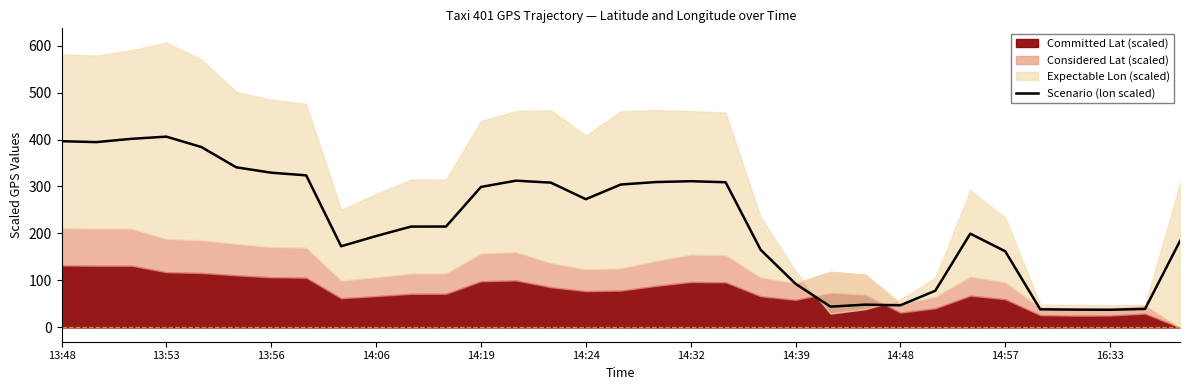

True or false: Scenario (lon scaled) has a value of 56.0 at 14:24.

False